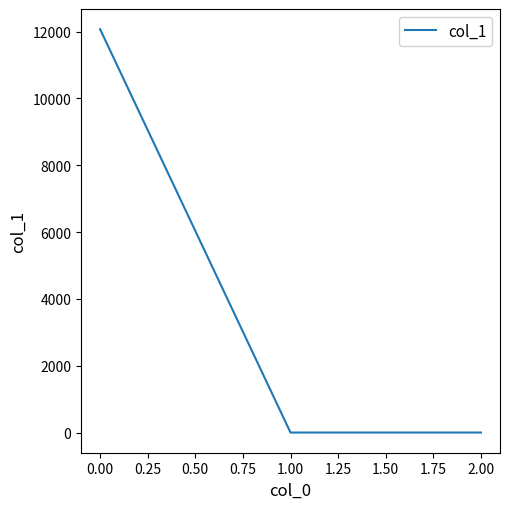

What is the change in value from 0.00 to 1.00?

-12070.1